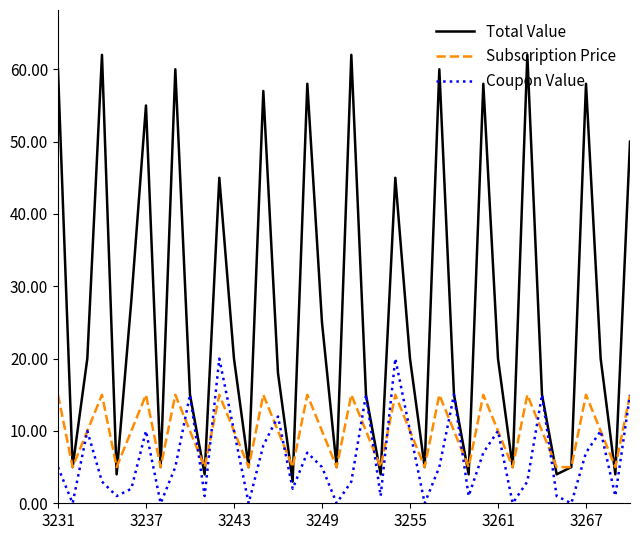

Rank the series by their average value, from highest to lowest.

Total Value, Subscription Price, Coupon Value